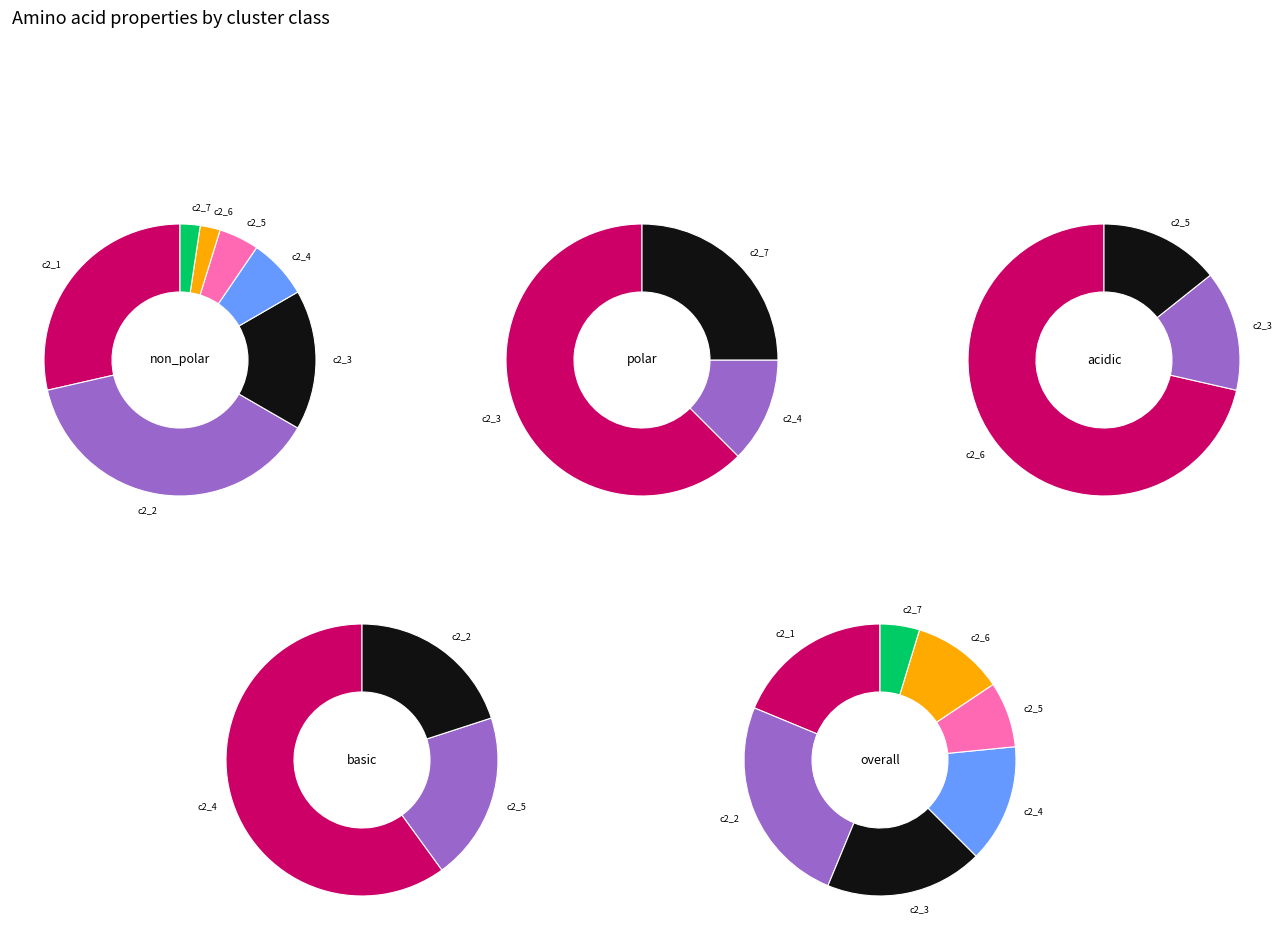

Which has a higher value, non_polar or basic?

non_polar